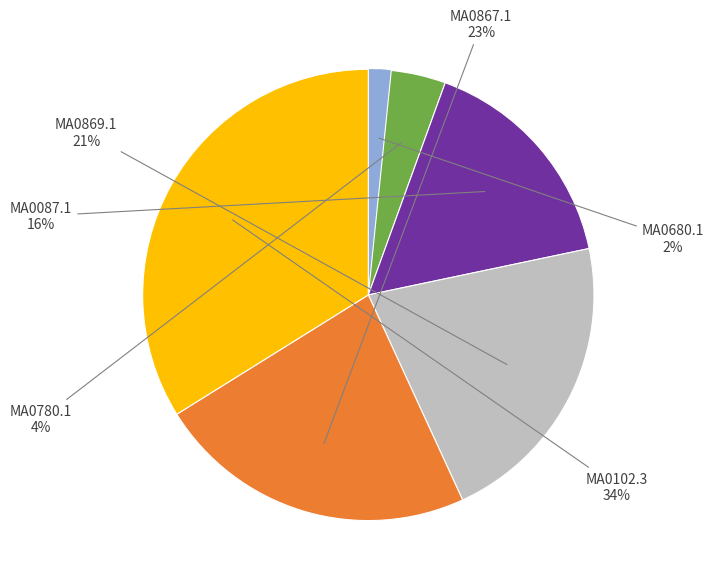

Does any single category account for the majority?

No